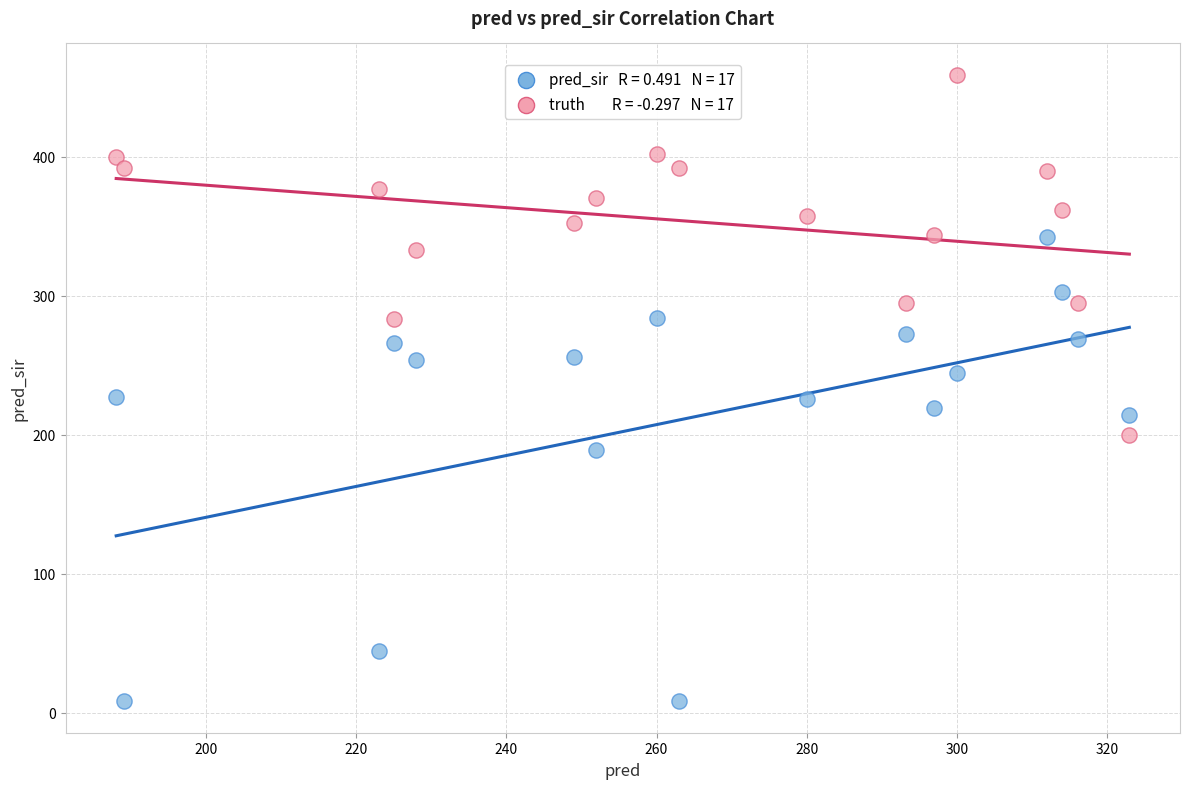

Across all data points, what is the range of Y values (max minus min)?

451.0